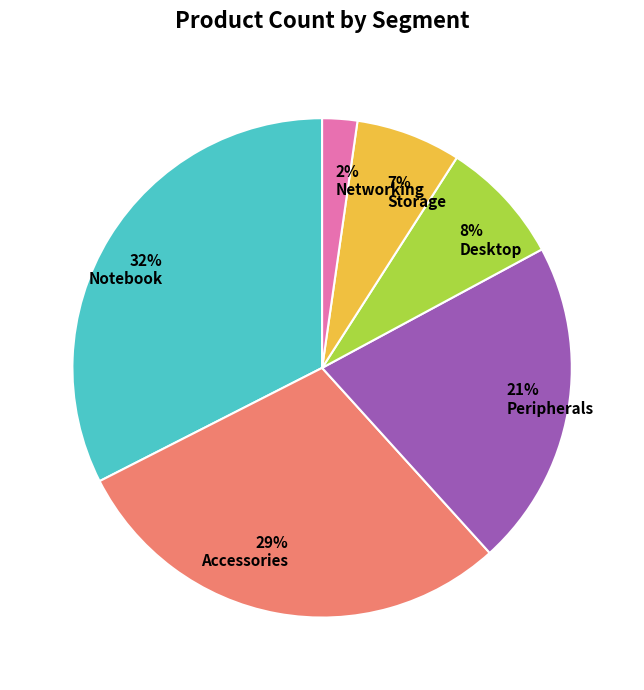

Between Networking and Peripherals, which is larger?

Peripherals